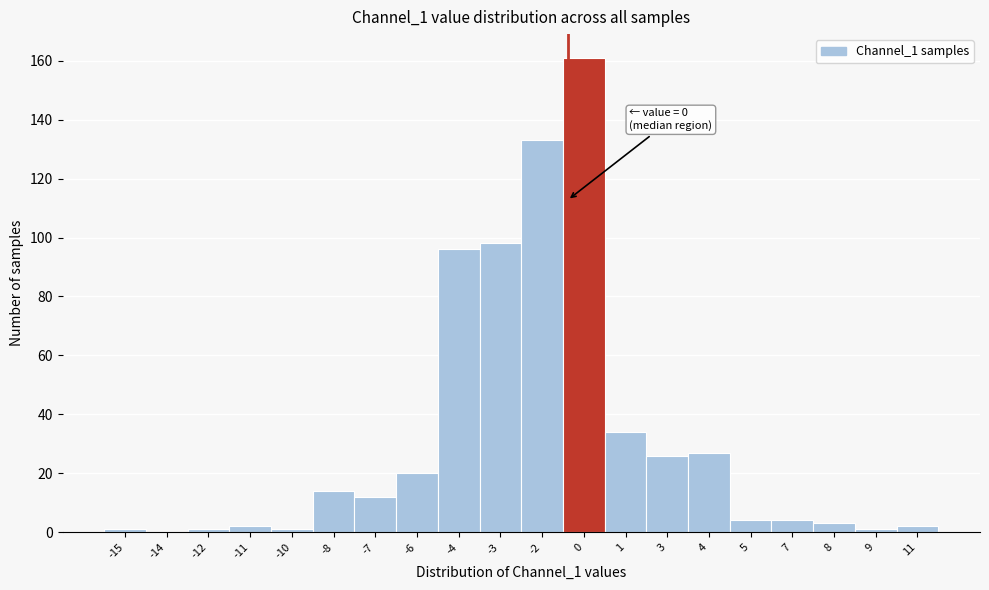

Reading right to left, list all the values displayed in this chart.

11=2	9=1	8=3	7=4	5=4	4=27	3=26	1=34	0=161	-2=133	-3=98	-4=96	-6=20	-7=12	-8=14	-10=1	-11=2	-12=1	-14=0	-15=1